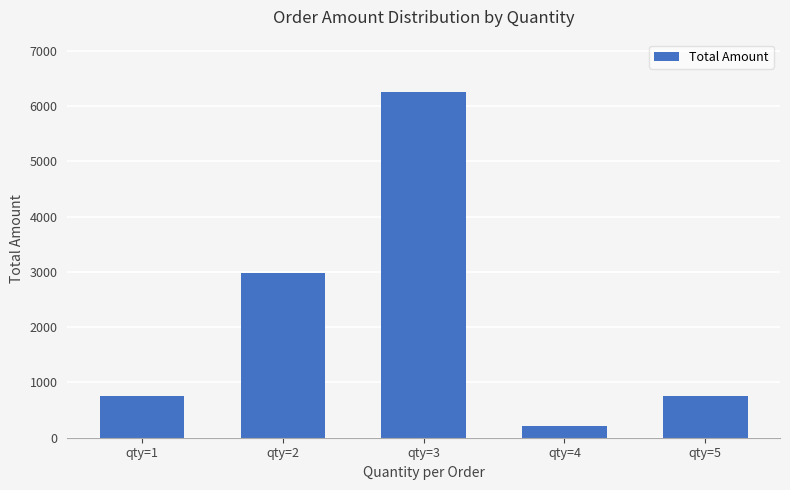

What is the sum of all values?

10958.5